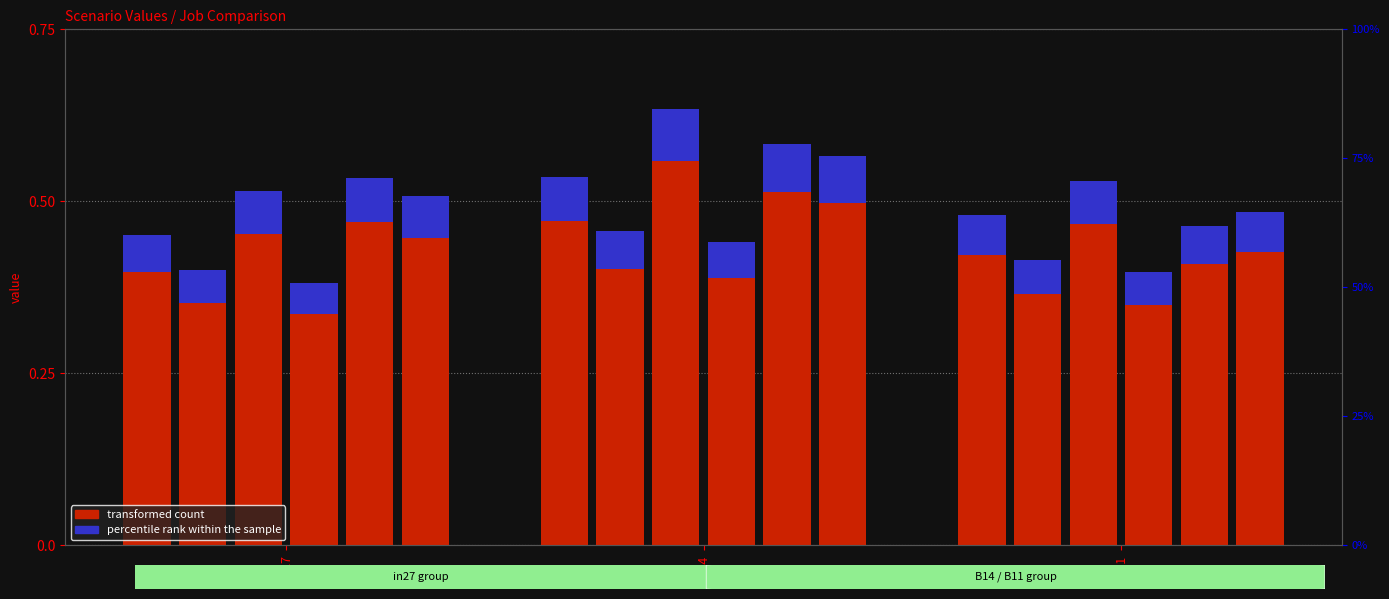

Which has a higher value, B11 or B14?

B14